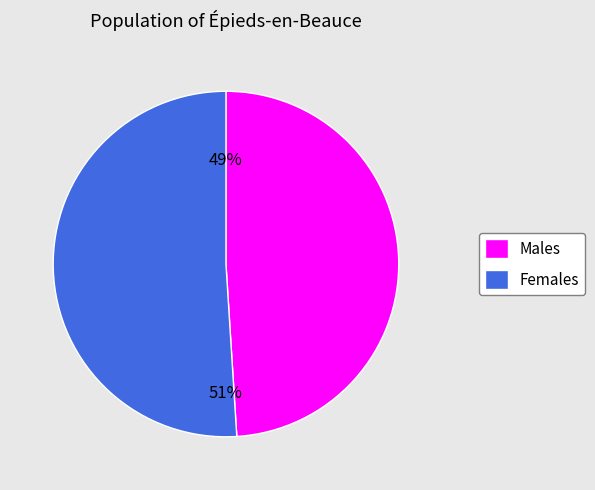

Do Females and Males together represent more than half of the pie?

Yes